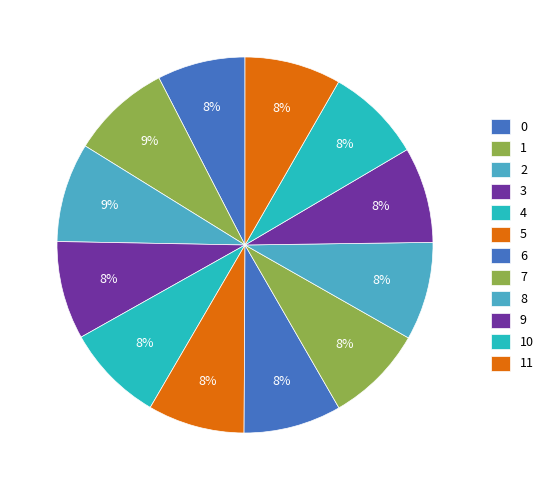

To the nearest percent, what portion does 8 represent?

8%